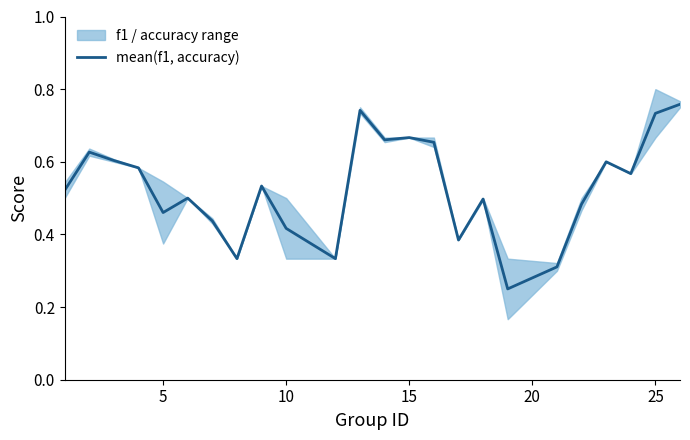

What is the value of the 4th point from the left?

0.6